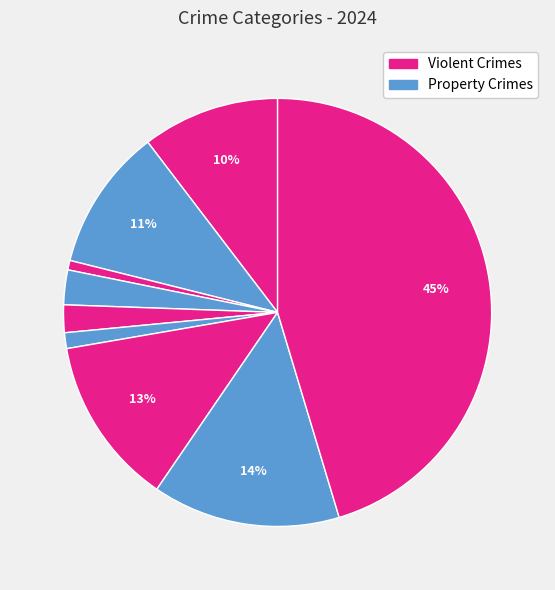

Count the number of slices in the pie.

9